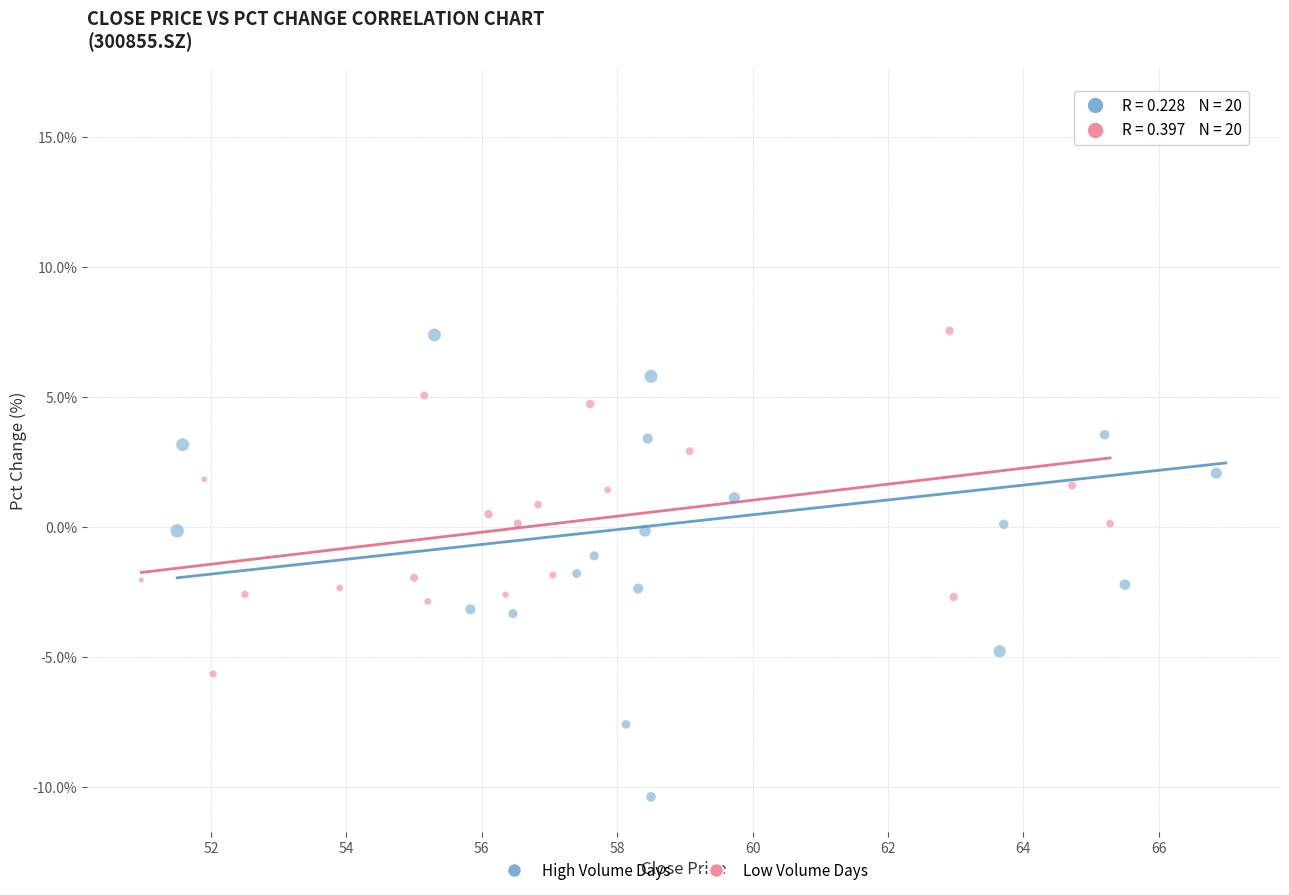

Which series has the largest Y range (max minus min)?

High Volume Days